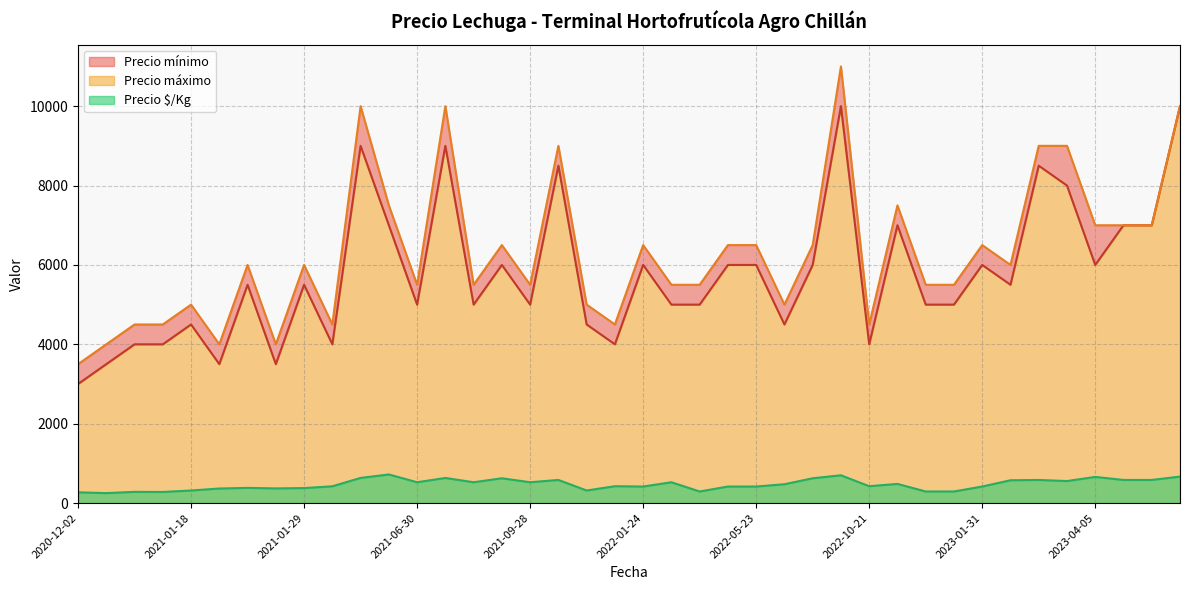

What is the highest value of the Precio $/Kg series?

721